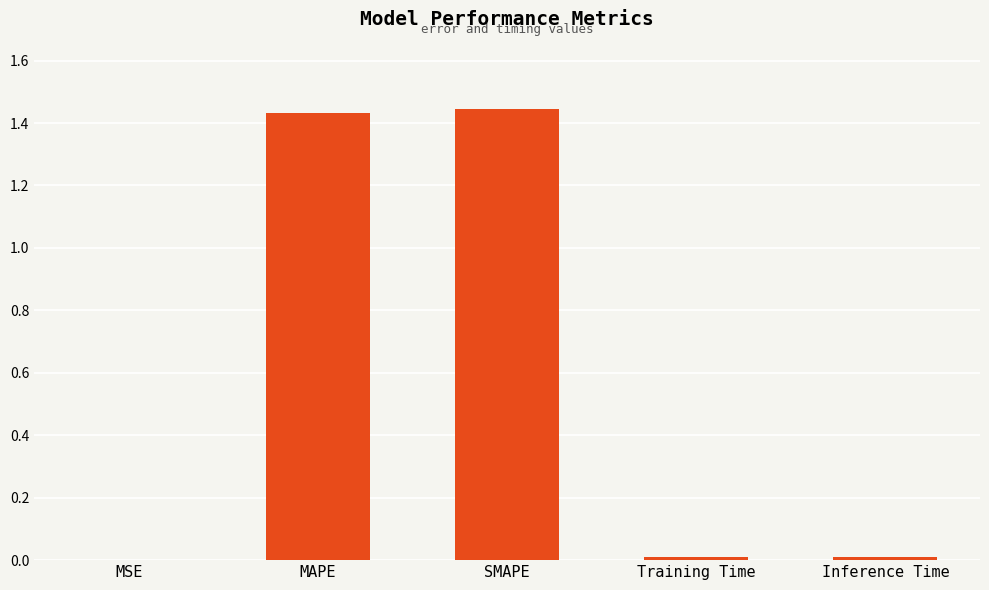

True or false: the data shows 0.3 at SMAPE.

False